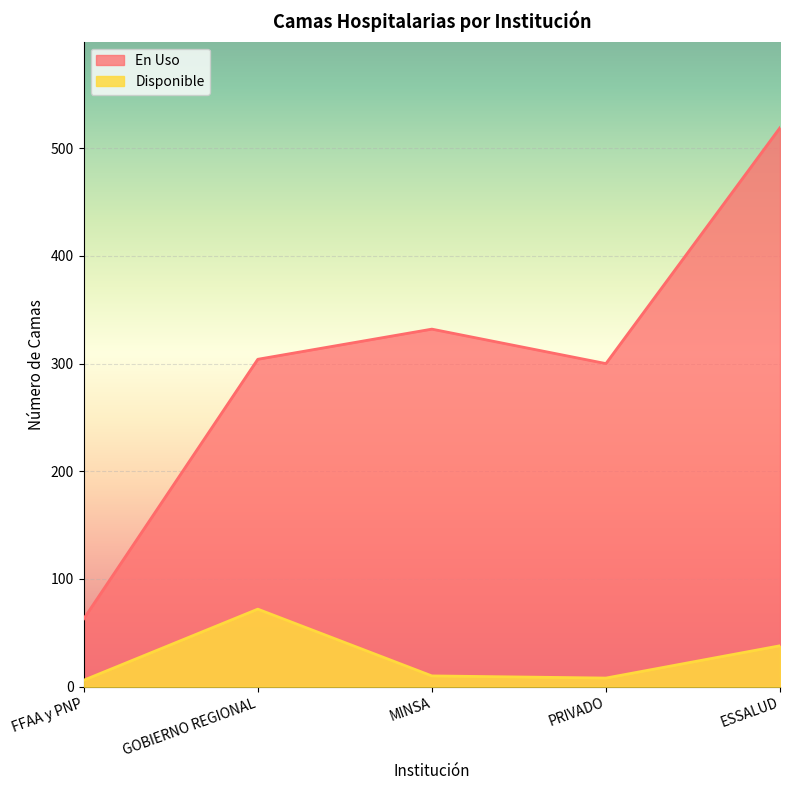

Reading left to right, extract all data points from this chart.

En Uso: FFAA y PNP=63	GOBIERNO REGIONAL=304	MINSA=332	PRIVADO=300	ESSALUD=519
Disponible: FFAA y PNP=6	GOBIERNO REGIONAL=72	MINSA=10	PRIVADO=8	ESSALUD=38